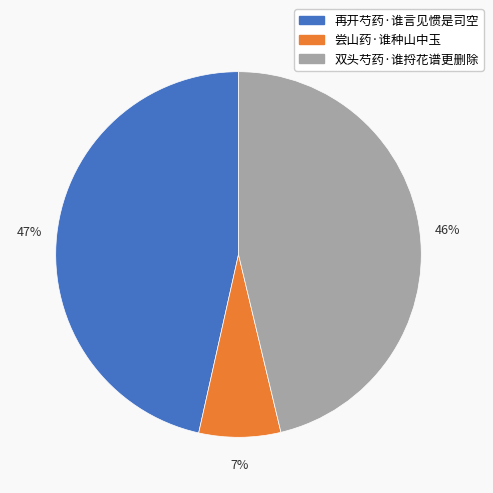

Do 再开芍药·谁言见惯是司空 and 双头芍药·谁捋花谱更删除 together represent more than half of the pie?

Yes